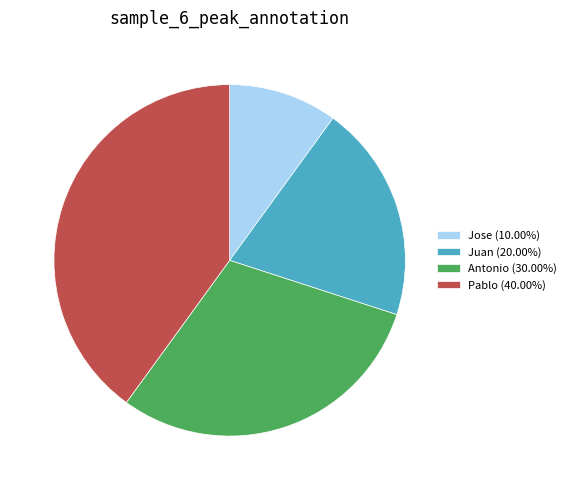

What is the ratio of the value at Juan (20.00%) to the value at Antonio (30.00%)?

0.7